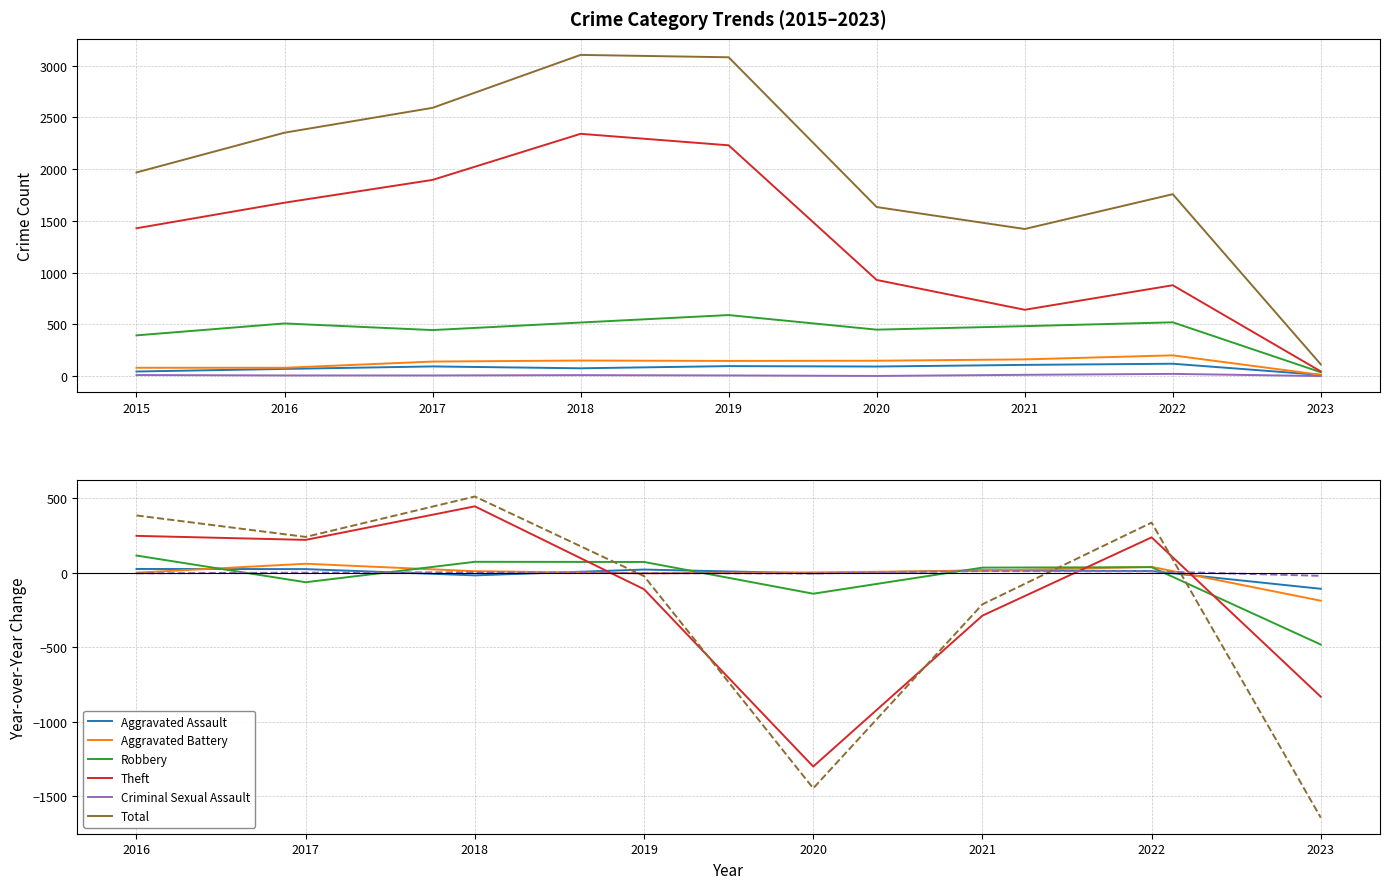

What is the difference between the second highest and second lowest values in the Robbery series?

214